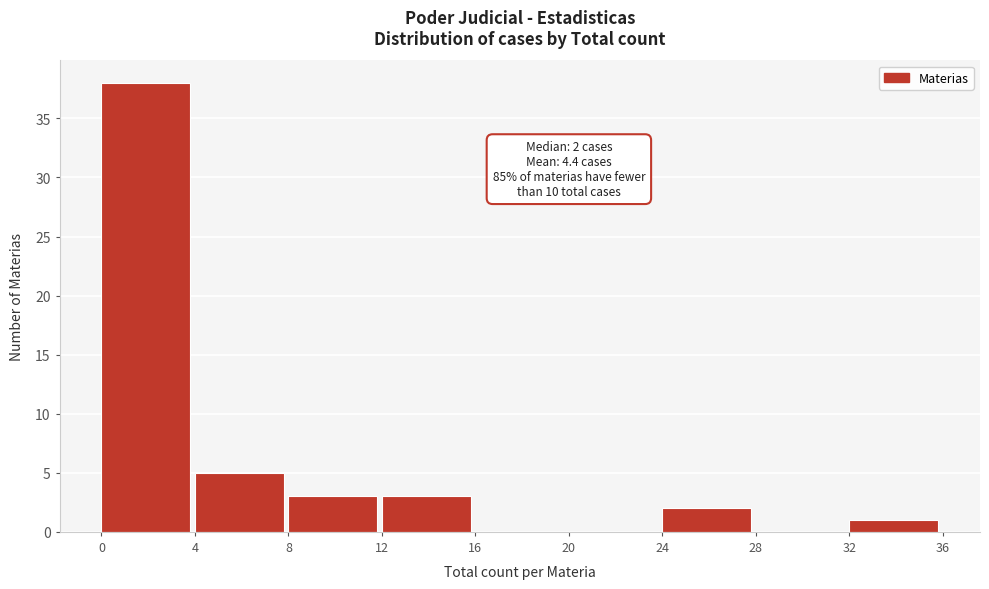

Which range on the x-axis has the tallest bar?

0 to 4